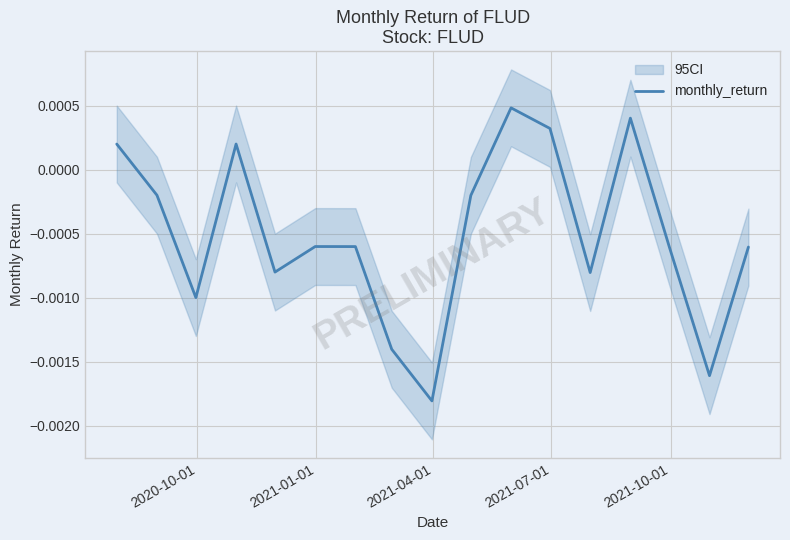

How many values are below 0?

12